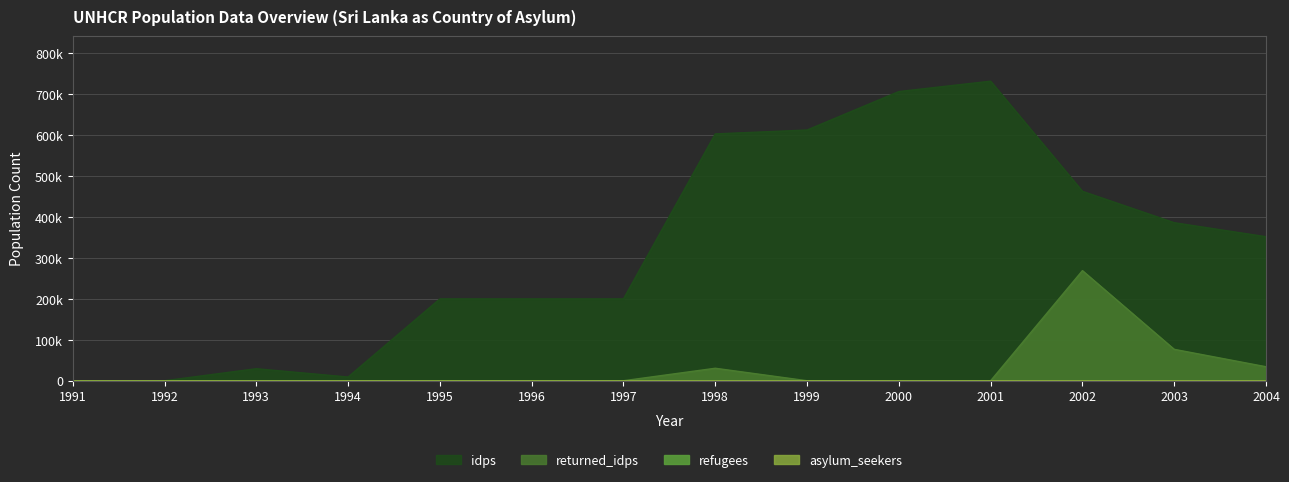

Reading right to left, extract all data points from this chart.

refugees: 2004=60	2003=26	2002=22	2001=13	2000=12	1999=18	1998=25	1997=21	1996=11	1995=12	1994=11	1993=19	1992=21	1991=15
asylum_seekers: 2004=48	2003=5	2002=13	2001=30	2000=20	1999=0	1998=0	1997=0	1996=0	1995=0	1994=0	1993=0	1992=0	1991=0
idps: 2004=351884	2003=386104	2002=462826	2001=731838	2000=706514	1999=612518	1998=603025	1997=200000	1996=200000	1995=200000	1994=9090	1993=29400	1992=0	1991=0
returned_idps: 2004=34220	2003=76722	2002=269012	2001=0	2000=0	1999=0	1998=30490	1997=0	1996=0	1995=0	1994=0	1993=0	1992=0	1991=0